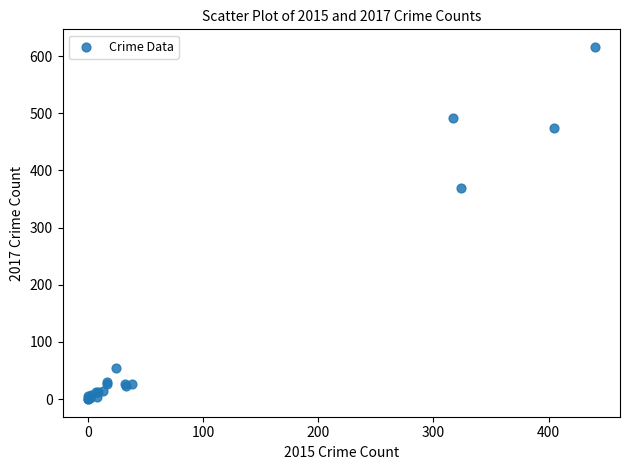

What Y value in the scatter plot is closest to 308?

369